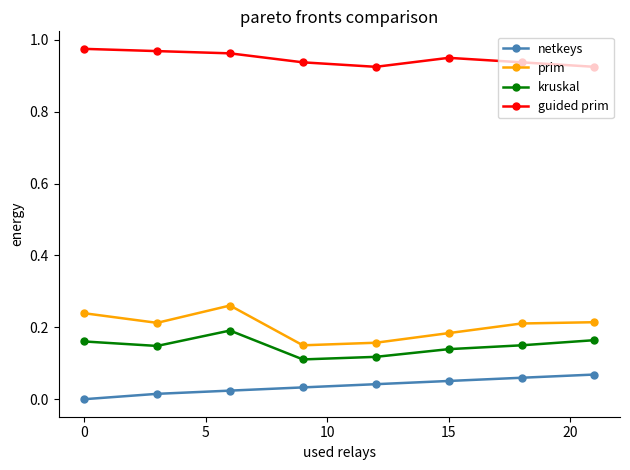

True or false: kruskal and guided prim cross at least once.

False